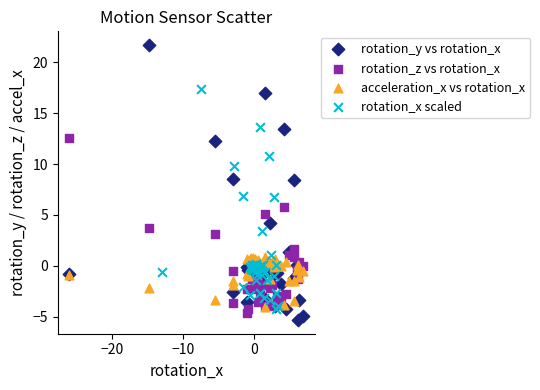

Which series contains the lowest Y value?

rotation_y vs rotation_x